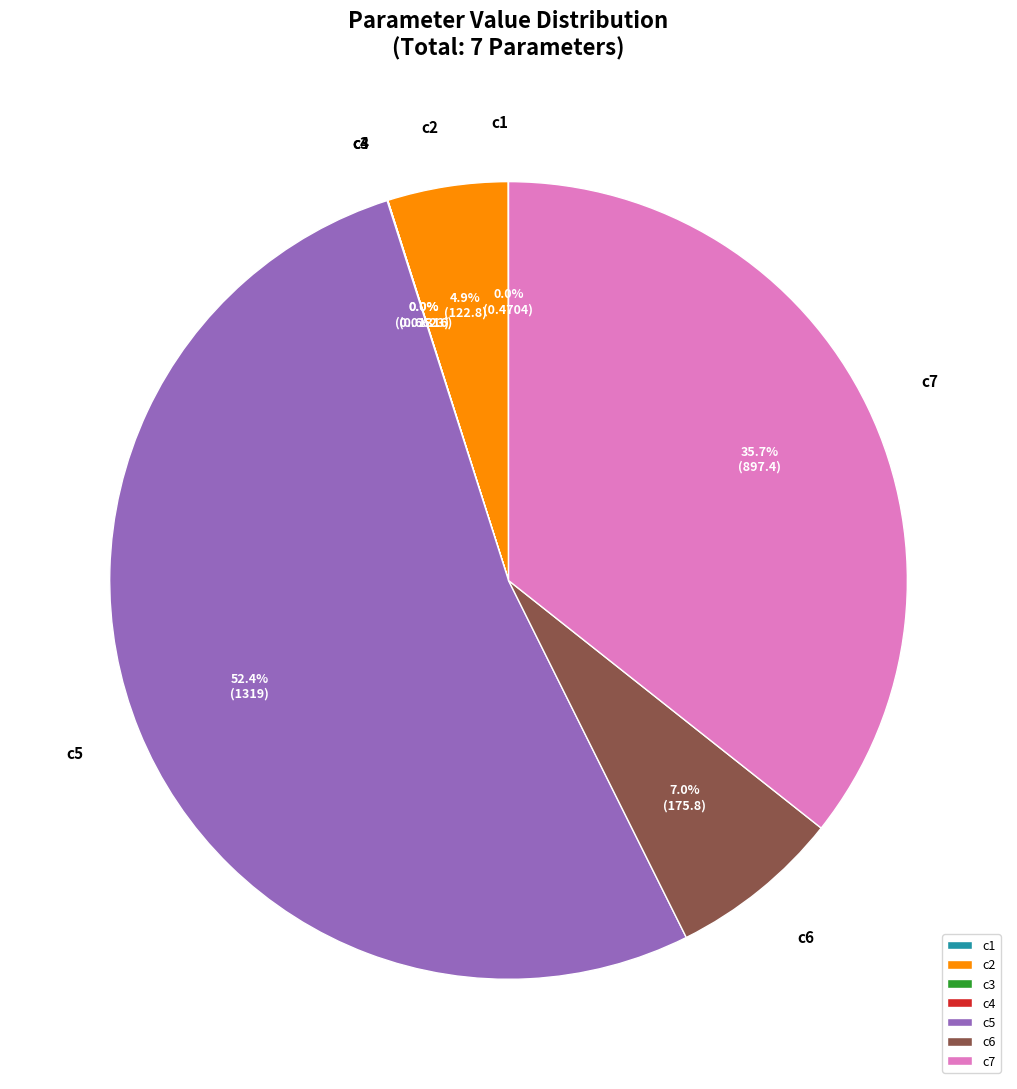

Which slice is the largest?

c5